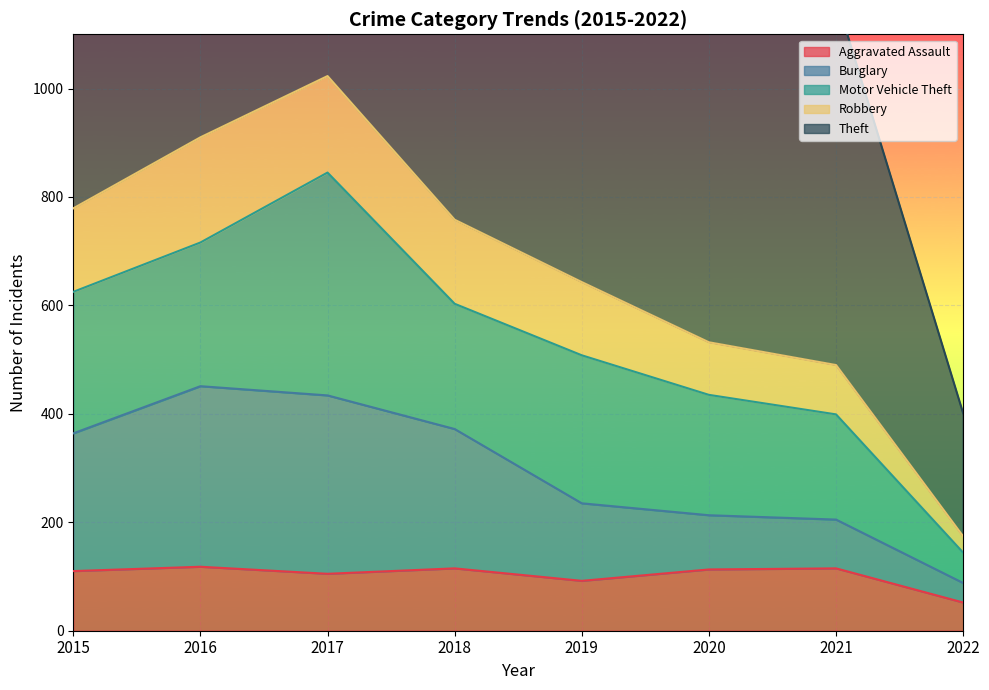

What is the difference between the maximum and minimum values in the Aggravated Assault series?

66